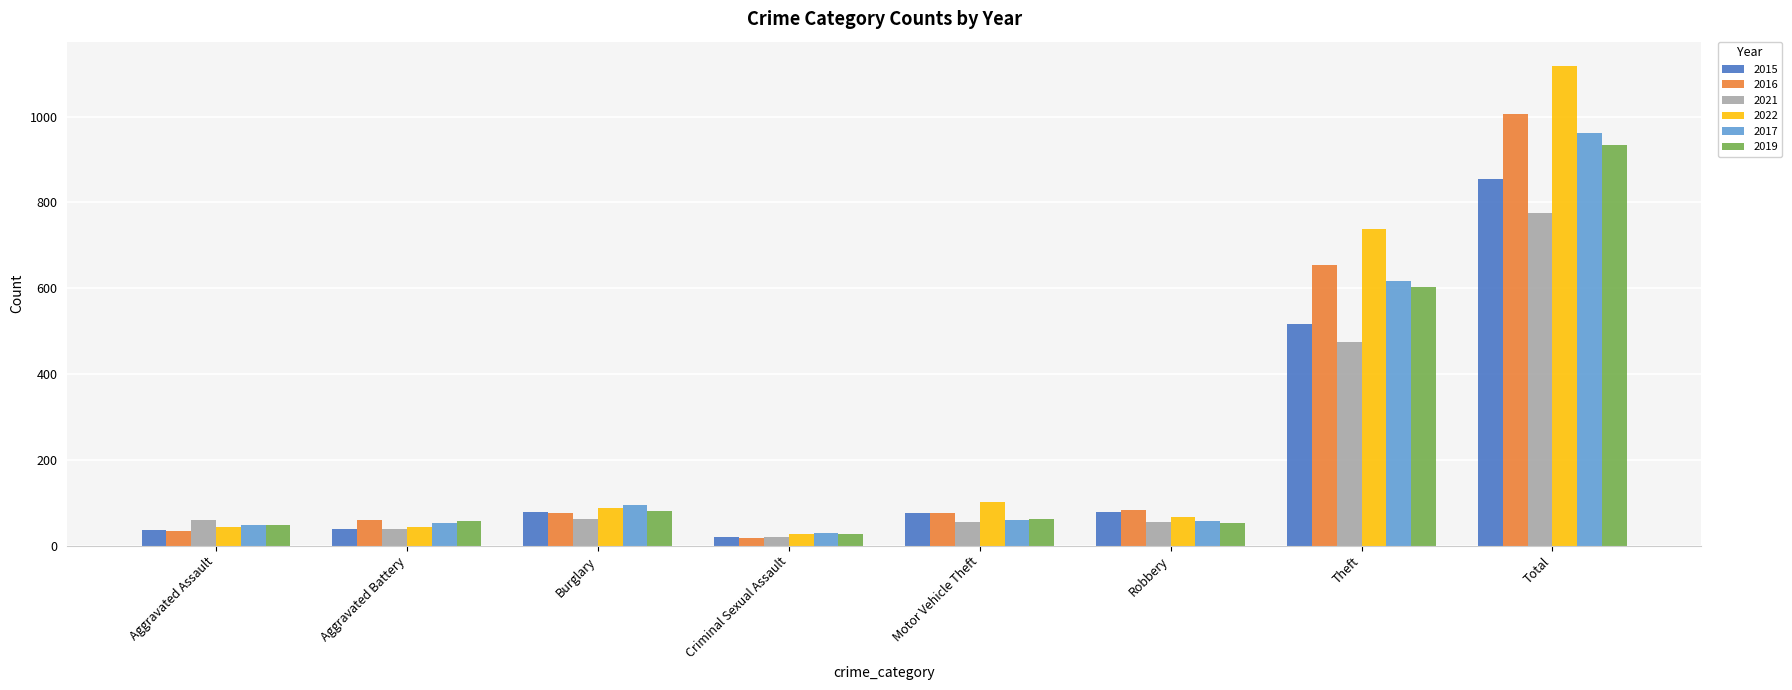

At how many categories does at least one series exceed 662?

2